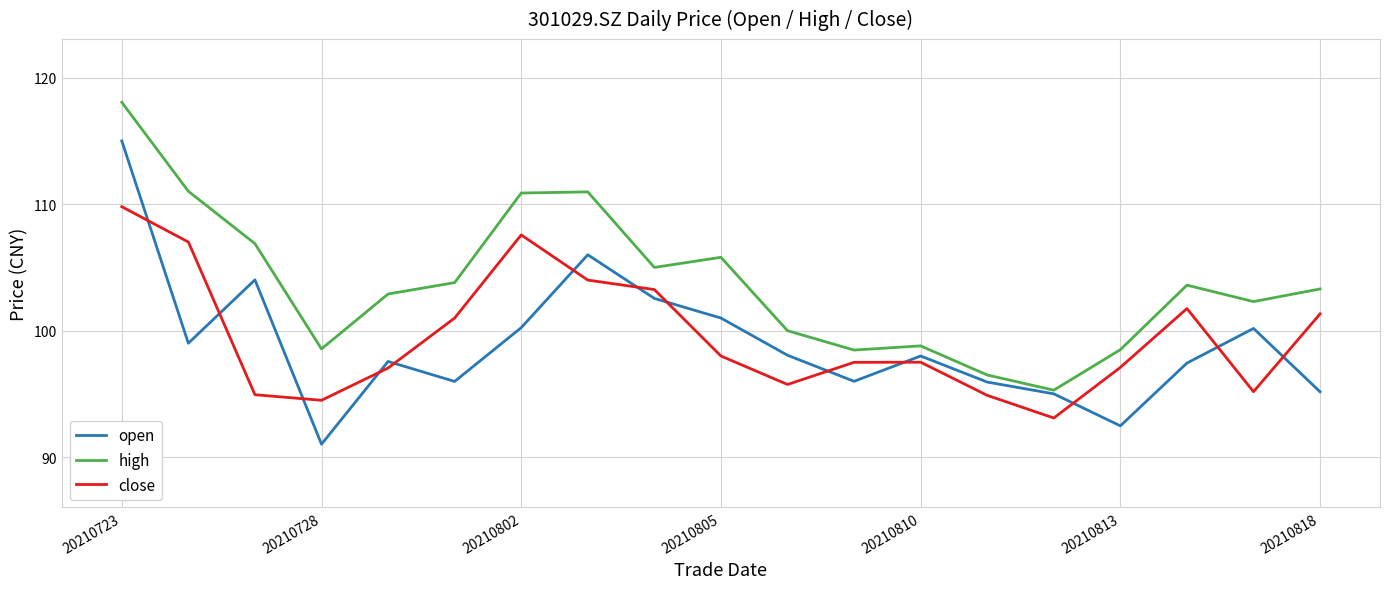

Rank the series by their maximum value, from highest to lowest.

high, open, close